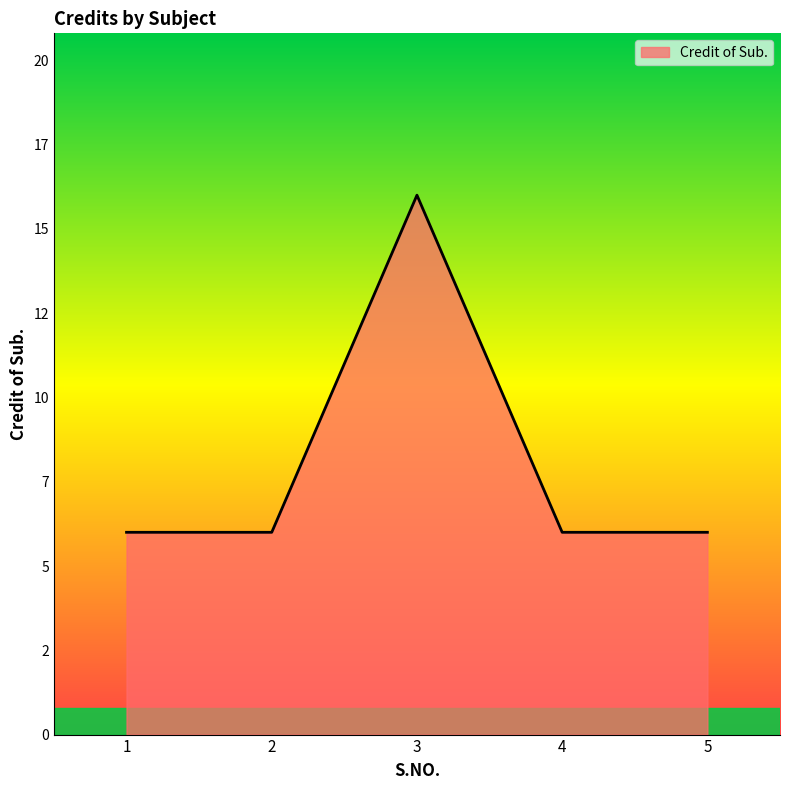

Approximately how many times larger is the value at 1 compared to 4?

1.0